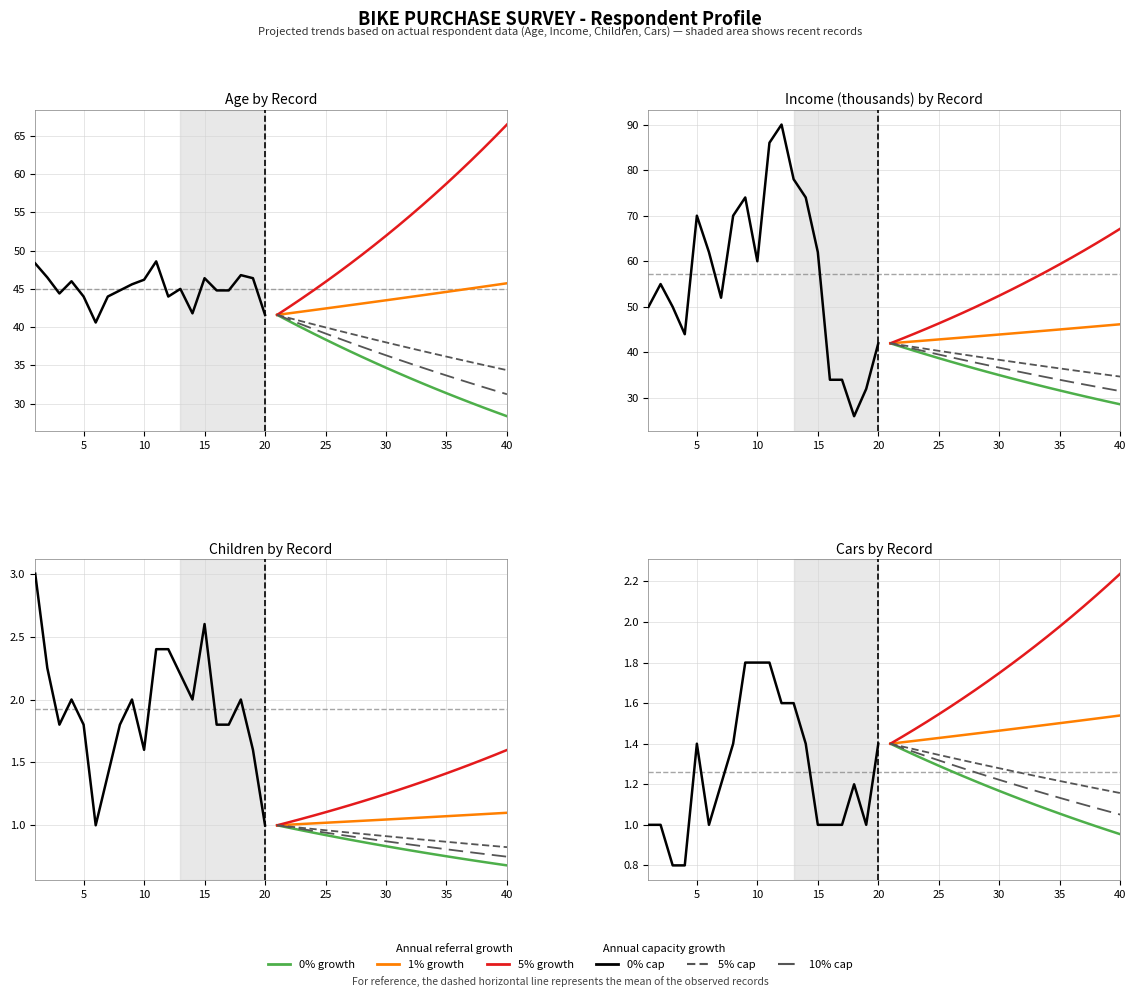

What is the minimum value shown in the chart?

0.8